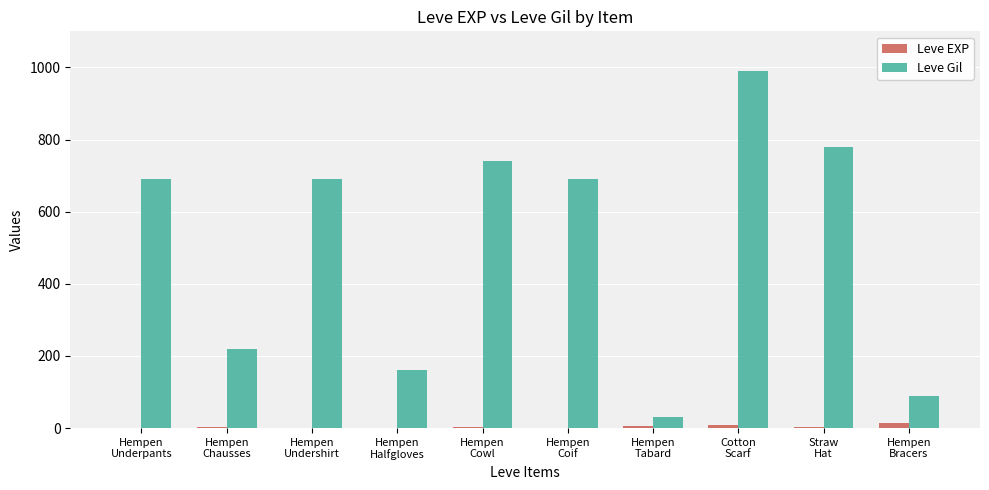

What is the average value of the Leve EXP series?

4